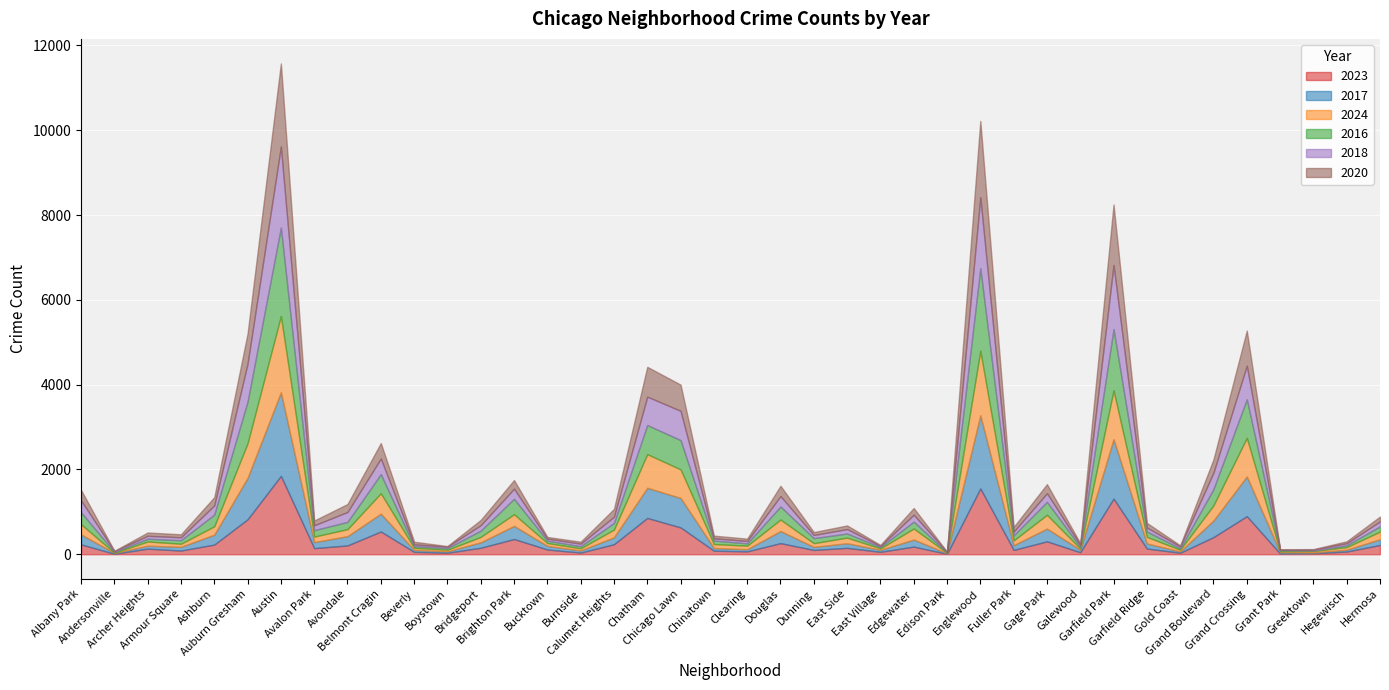

What are all the series names shown in the legend?

2023, 2017, 2024, 2016, 2018, 2020